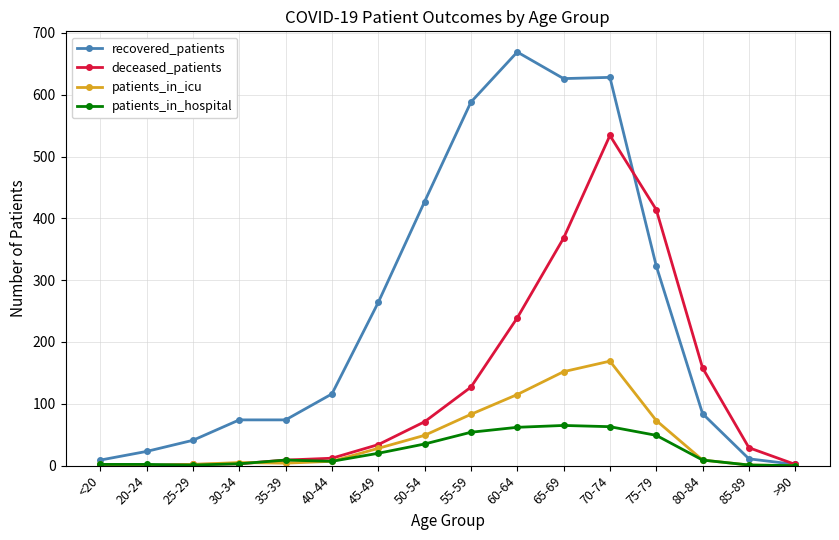

Count the number of data series in this chart.

4